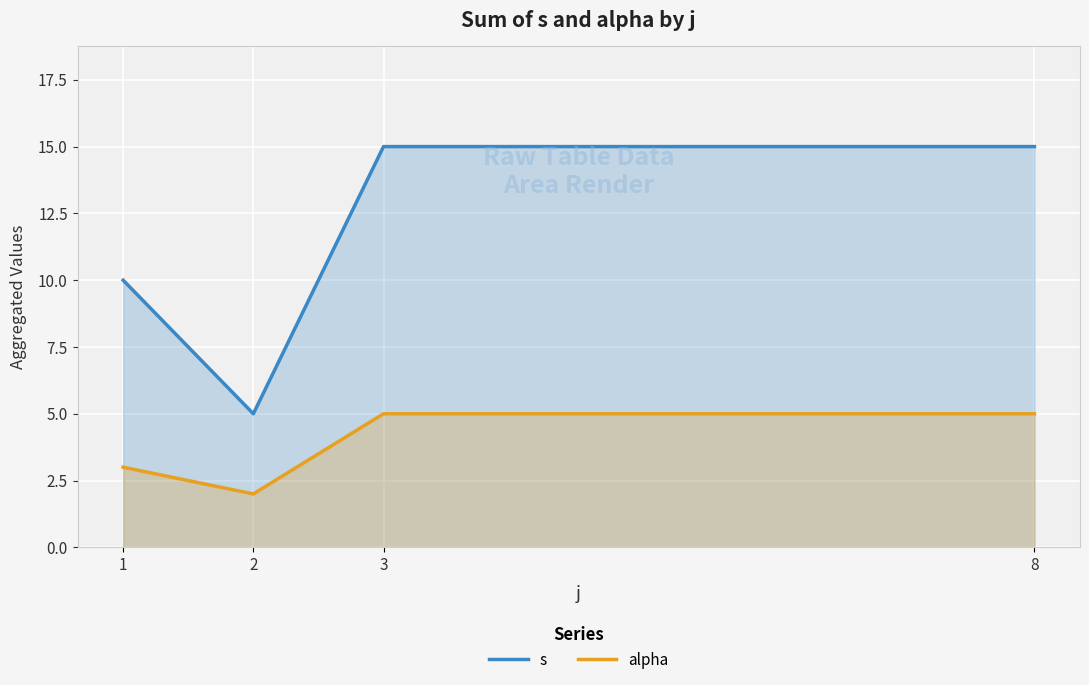

Reading left to right, what are all the values shown in this chart?

s: 1=10	2=5	3=15	8=15
alpha: 1=3	2=2	3=5	8=5